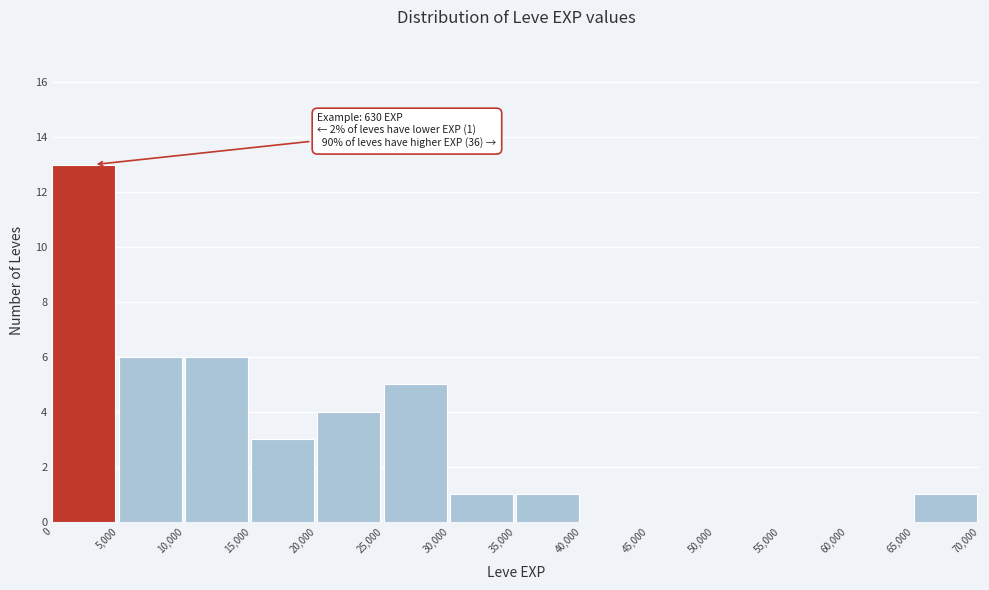

Over which range of the x-axis is the bar tallest?

0 to 5,000